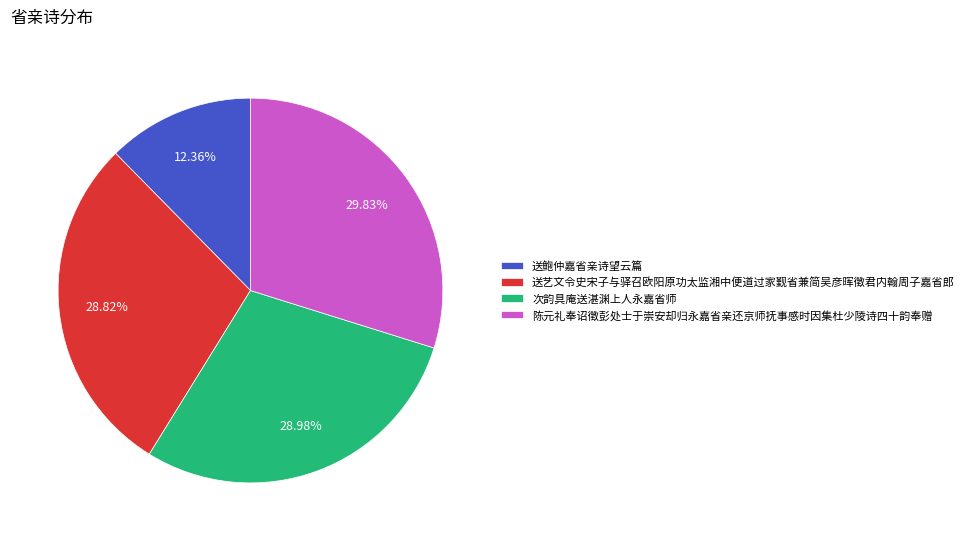

What portion of the pie excludes 次韵具庵送湛渊上人永嘉省师?

71.0%